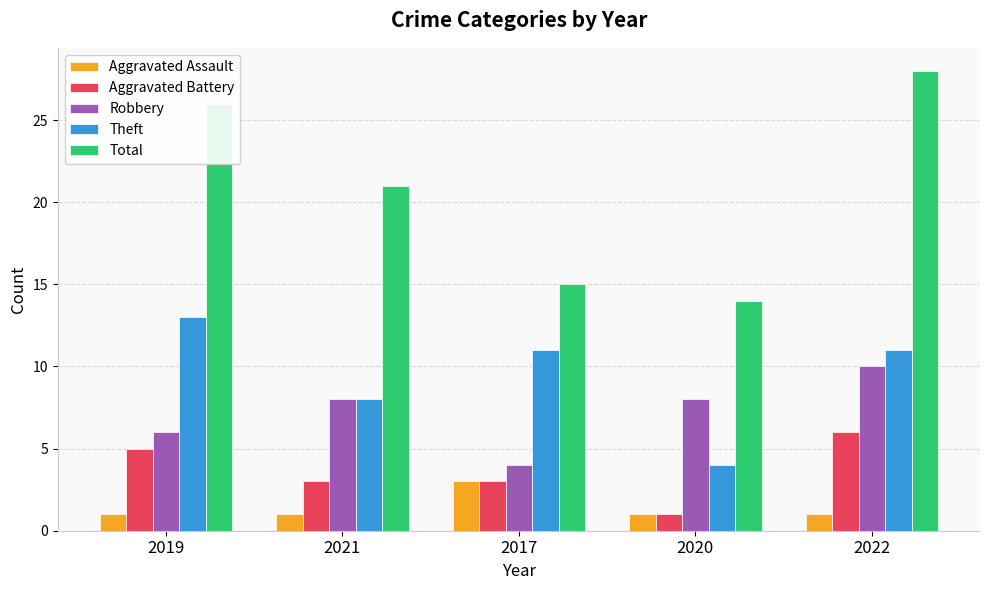

What is the average value of the Theft series?

9